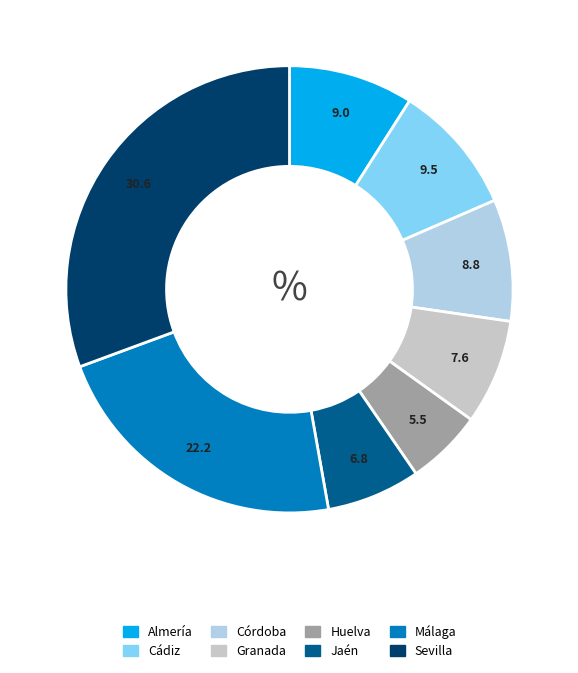

How many slices are in this pie chart?

8